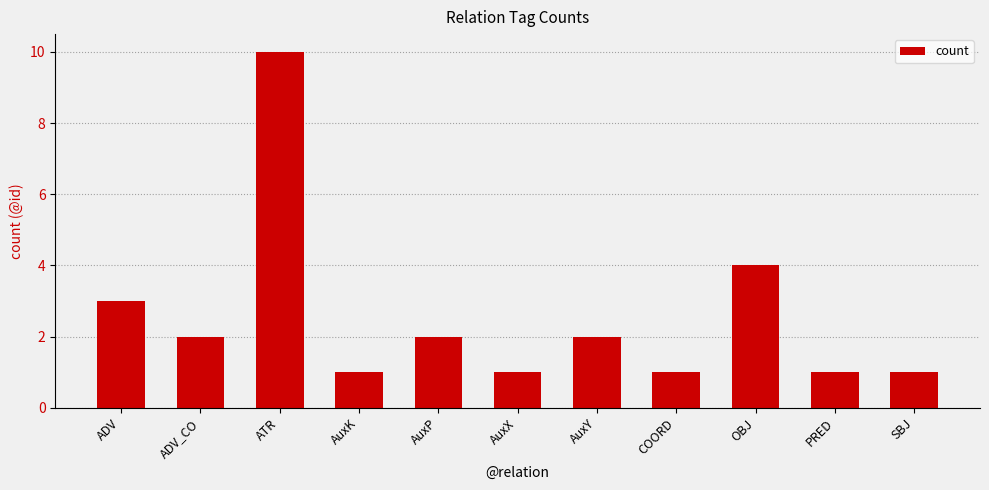

How many data points are less than 2?

5